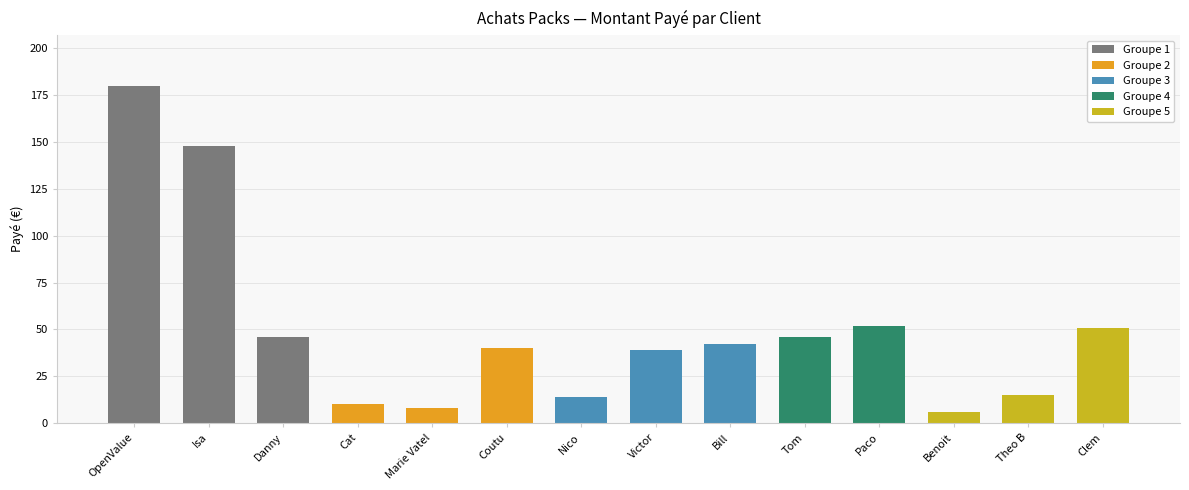

Count the number of data series in this chart.

1